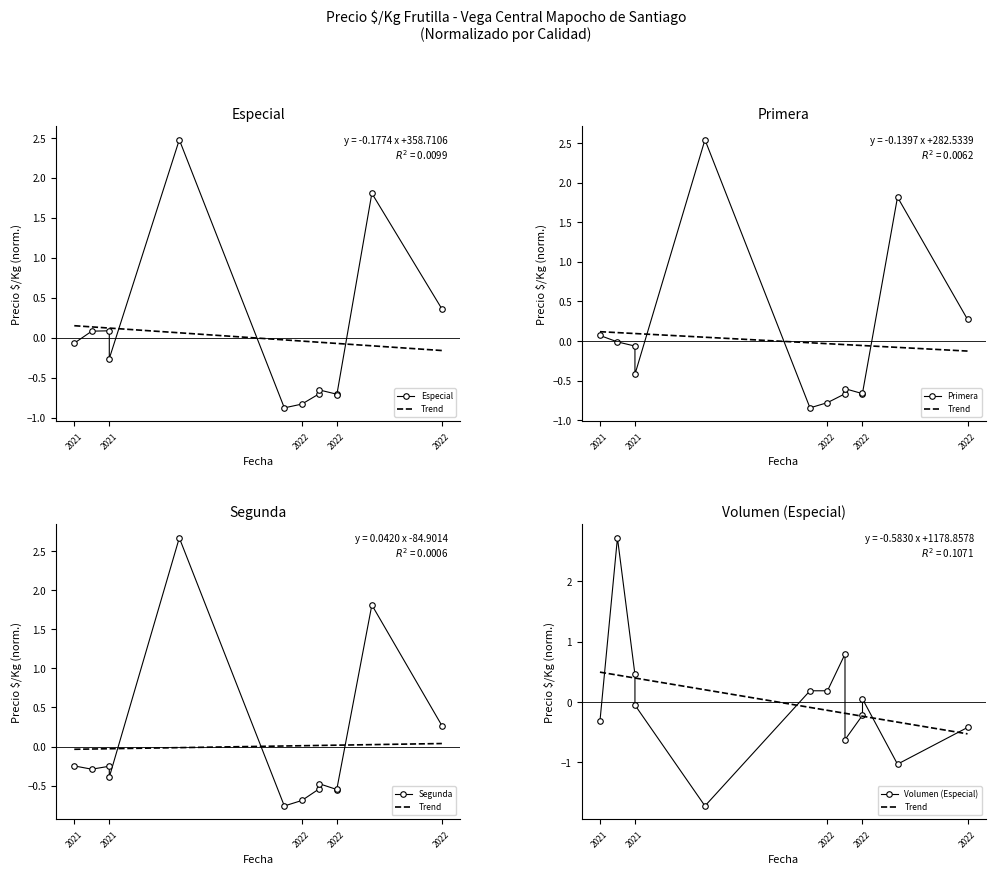

What is the value of the Volumen (Especial) point at the 7th from the left?

0.2